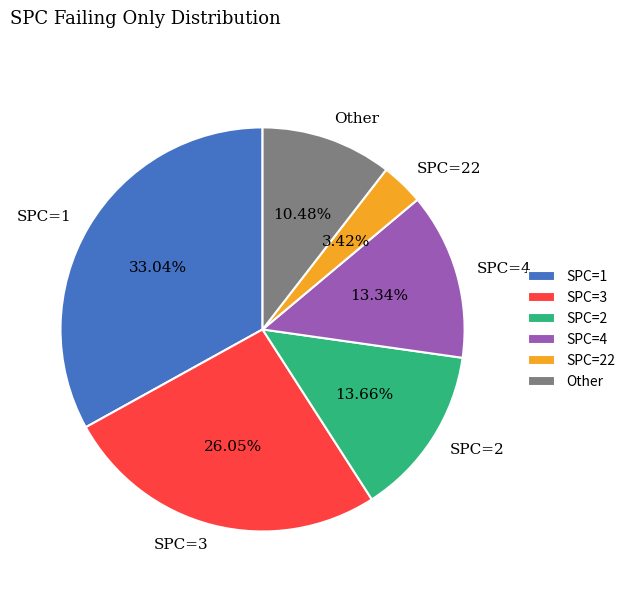

Is there any slice that represents more than half of the pie?

No